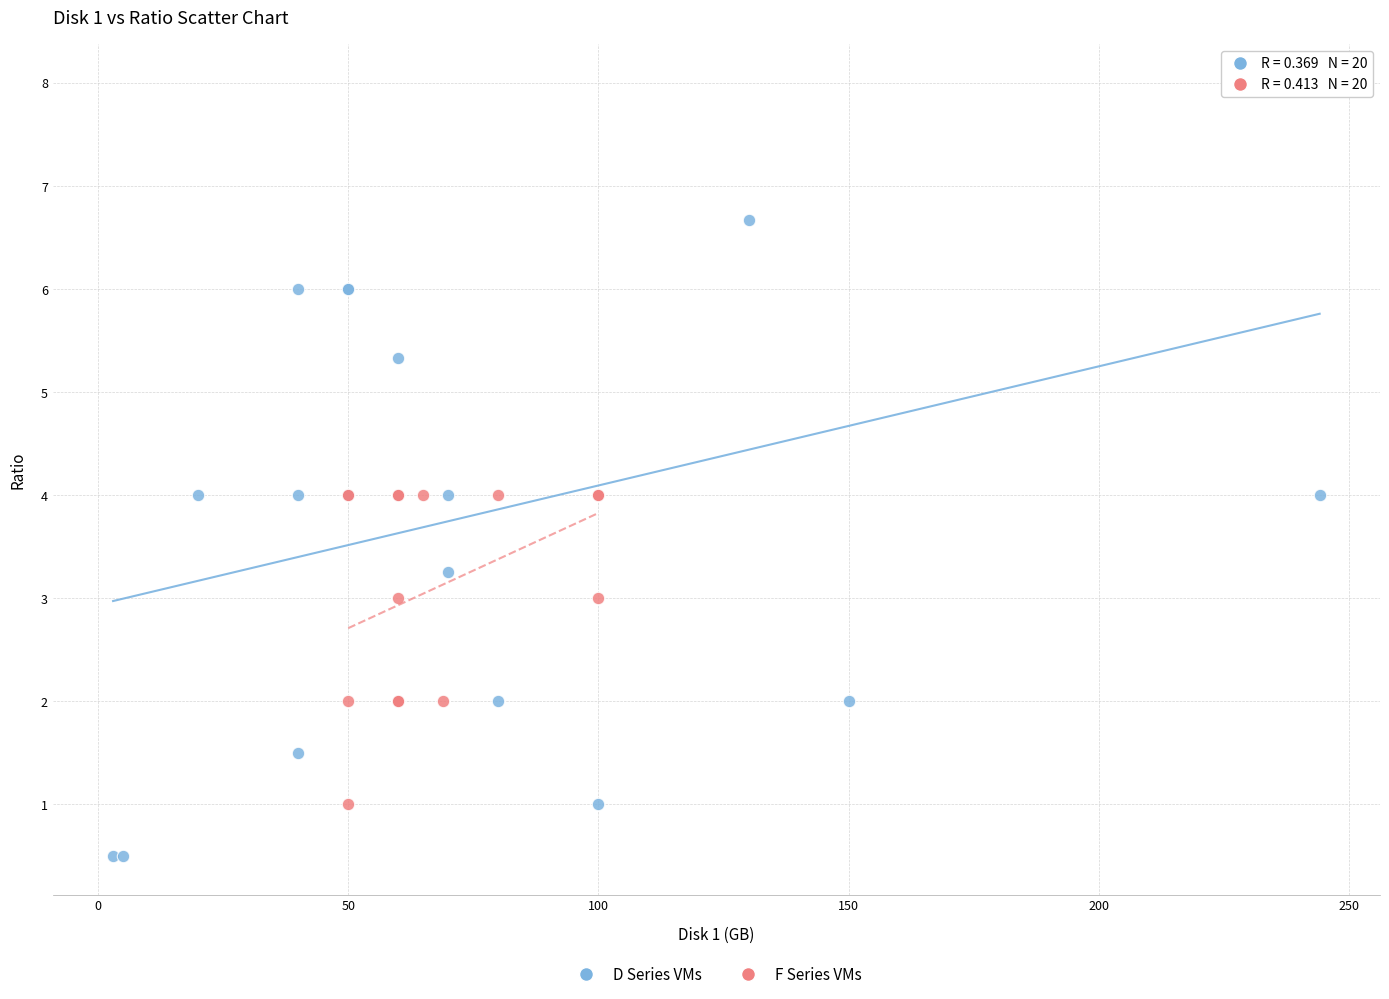

What are all the series names shown in the legend?

D Series VMs, F Series VMs